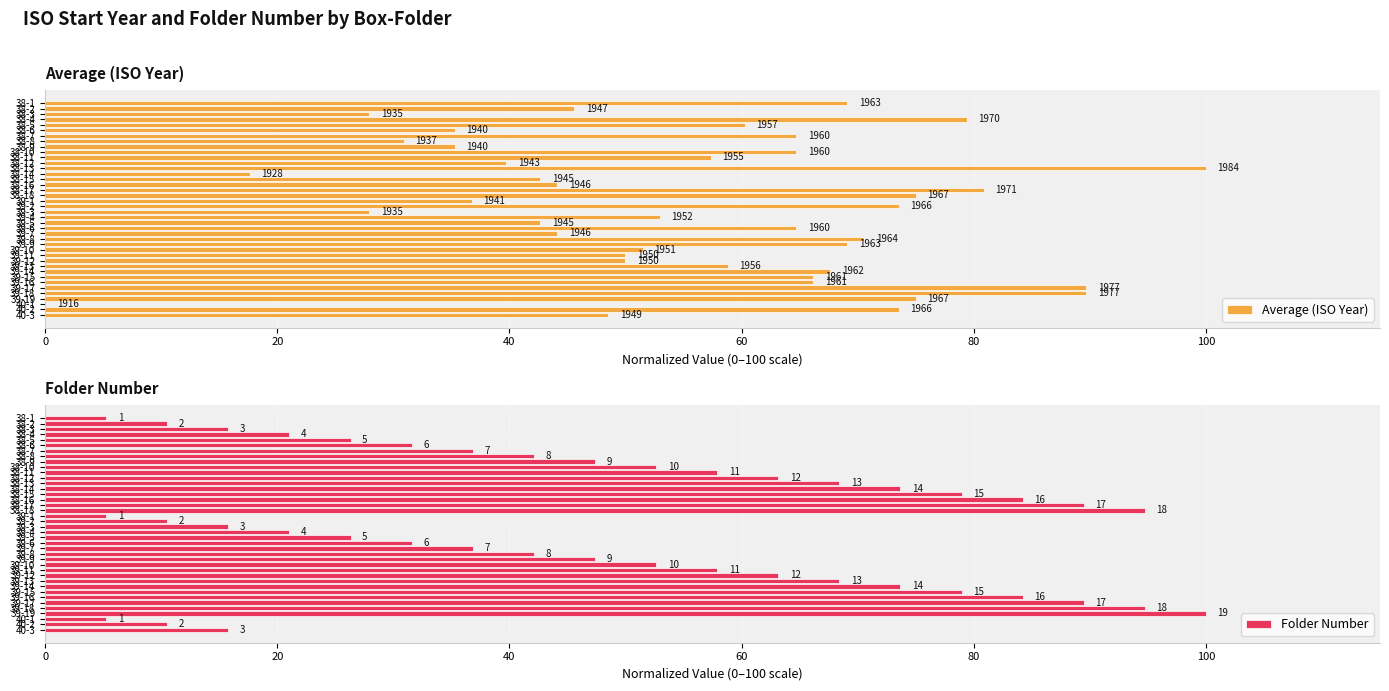

What is the difference between the second highest and minimum values in the Average (ISO Year) series?

89.7